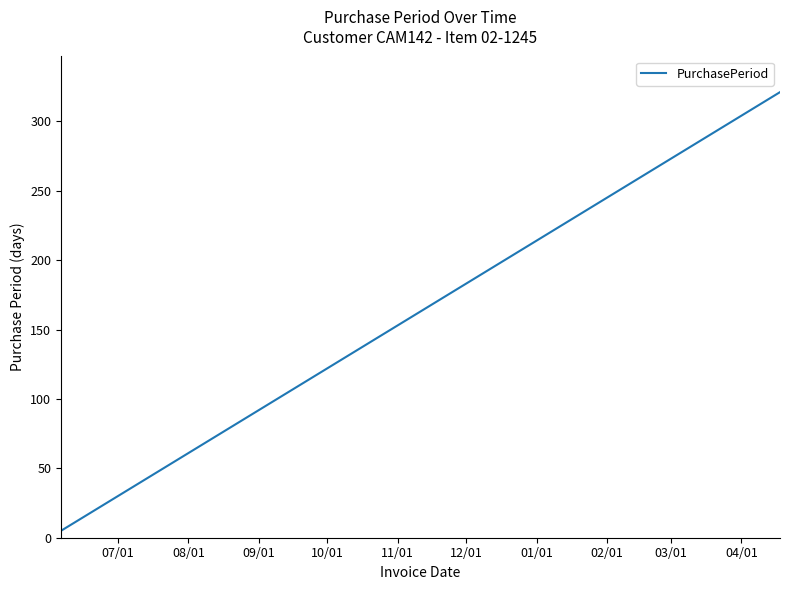

True or false: there are more than 1 points higher than both neighbors.

False